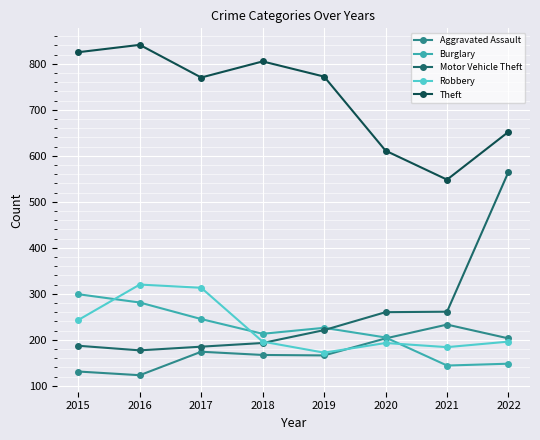

True or false: Motor Vehicle Theft has more than 2 points higher than both neighbors.

False